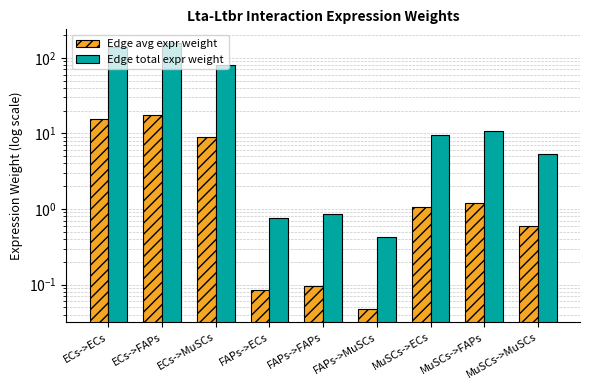

How many bars are there in each group?

2